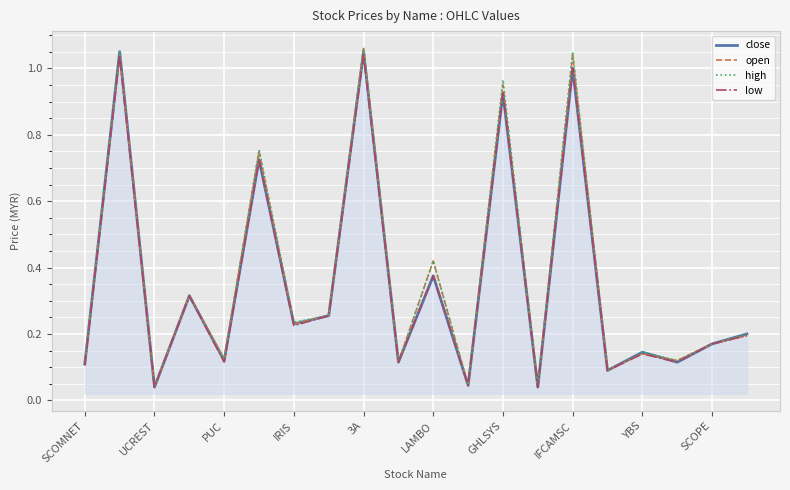

Count the number of categories in the chart.

20